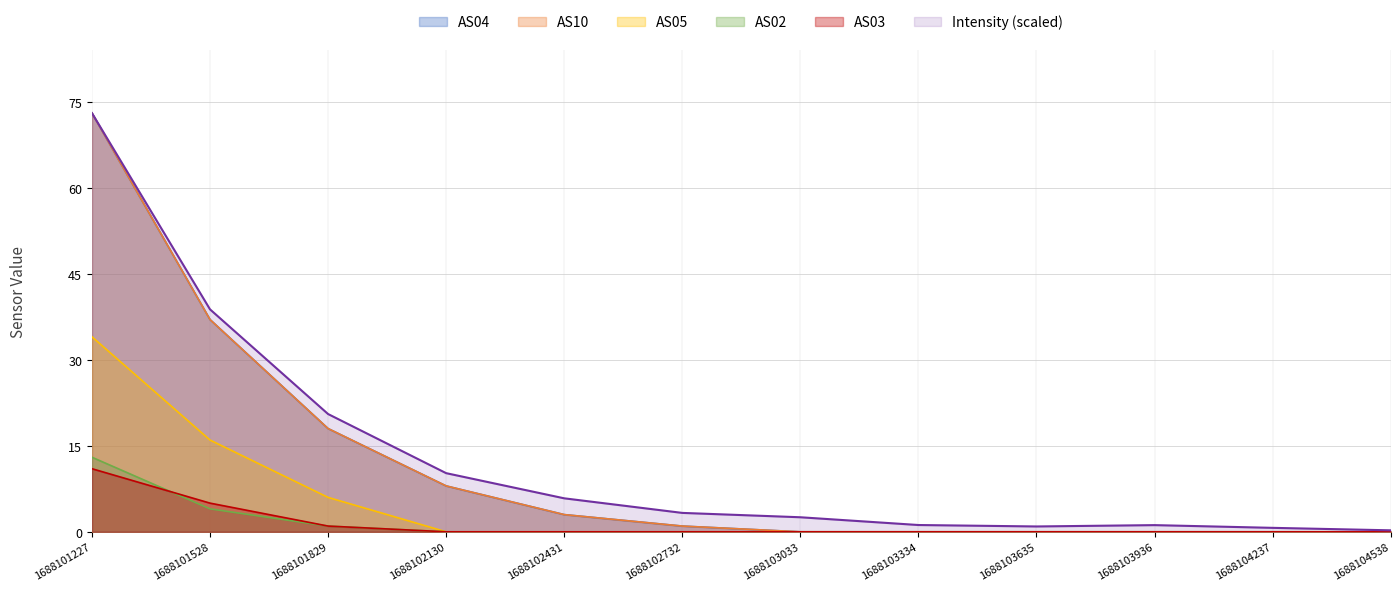

How many lines are shown in the chart?

6